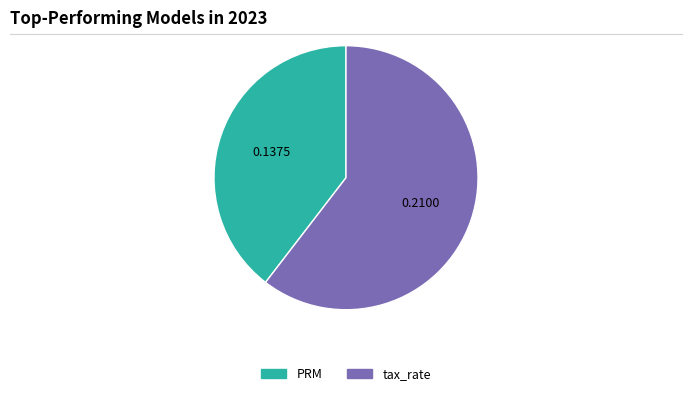

Is it true that PRM is 40% of the pie?

True